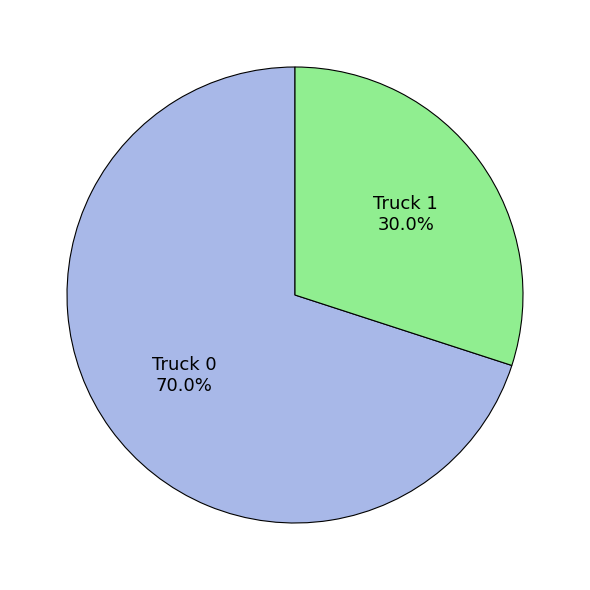

Is it true that Truck 0 is 70% of the pie?

True